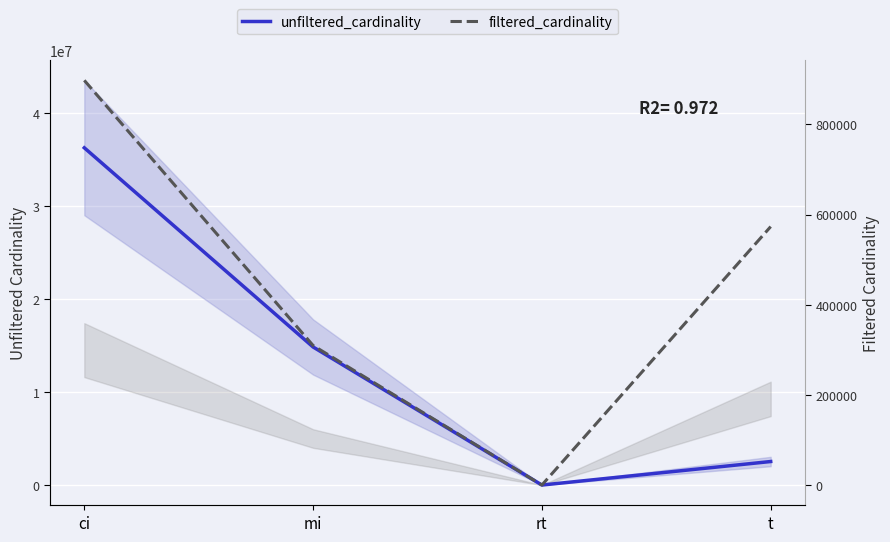

Which series changed the most between ci and mi?

unfiltered_cardinality